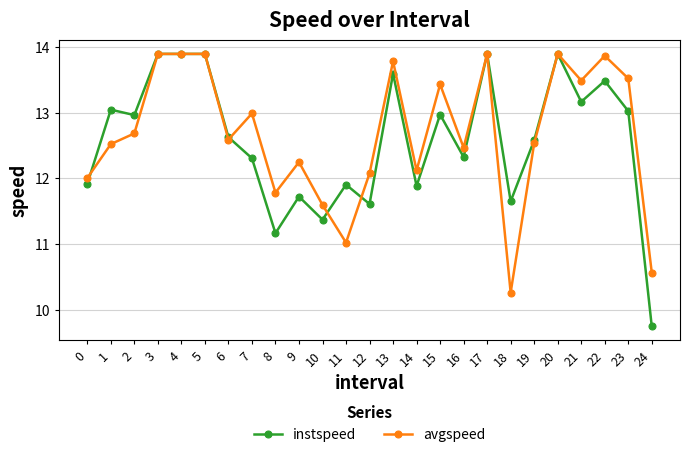

What is the total value across all series at 6?

25.2